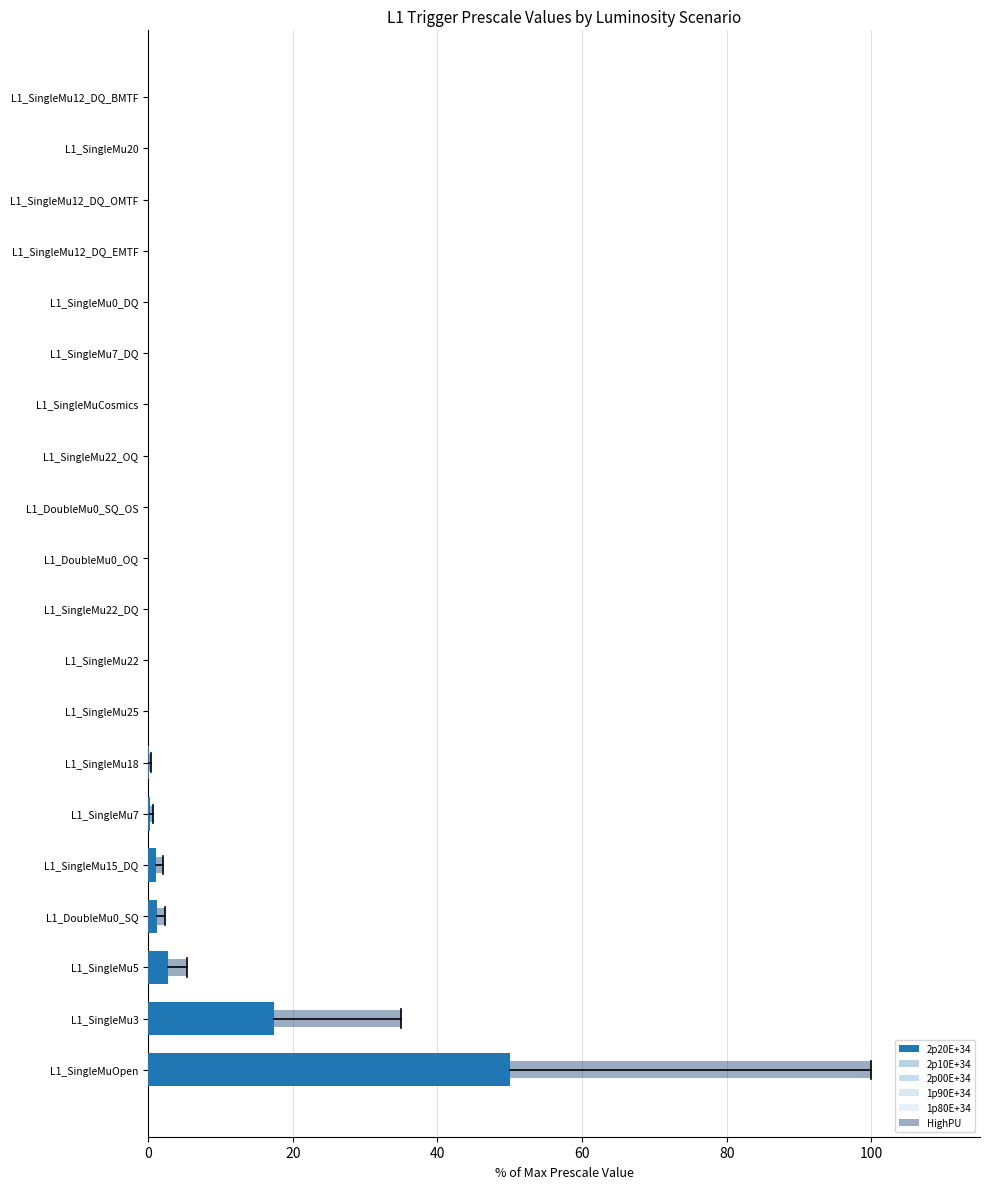

How many distinct data groups are displayed?

6